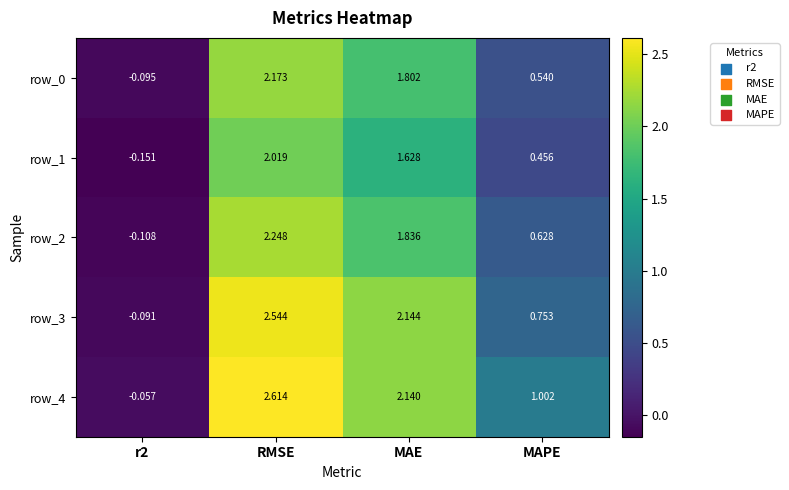

Rank the series at MAE from lowest to highest value.

row_1, row_0, row_2, row_4, row_3